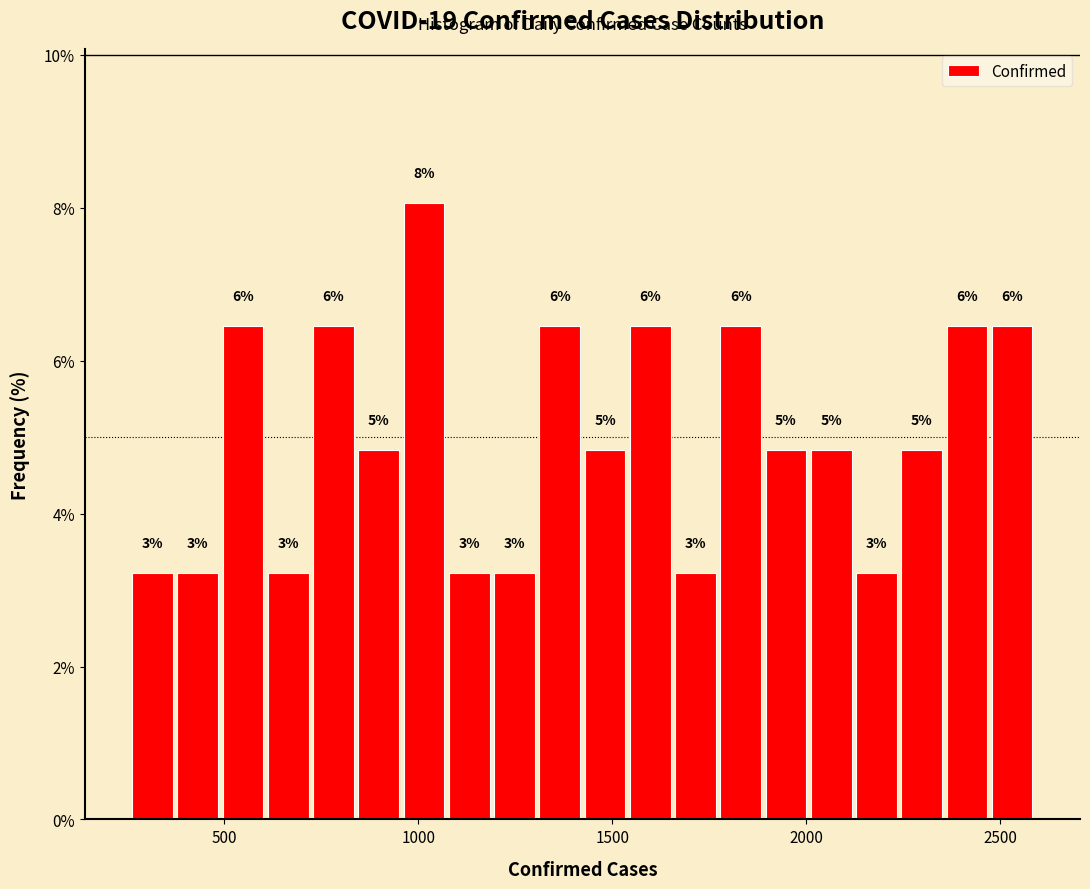

Around what value on the x-axis is the tallest bar? Give the approximate position of its centre, as read against the axis.

1000